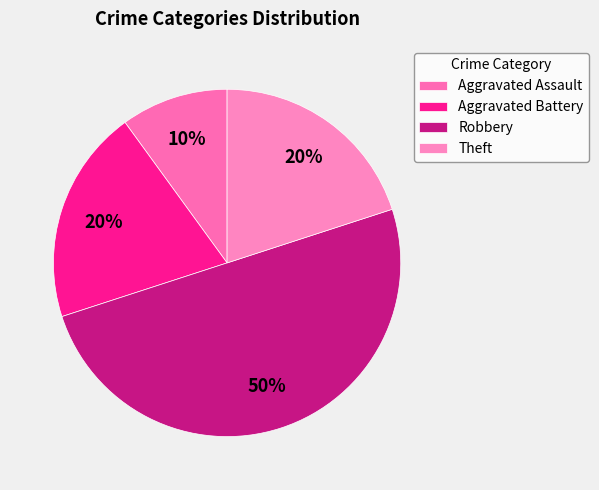

Rank the categories by value from highest to lowest.

Robbery, Aggravated Battery, Theft, Aggravated Assault